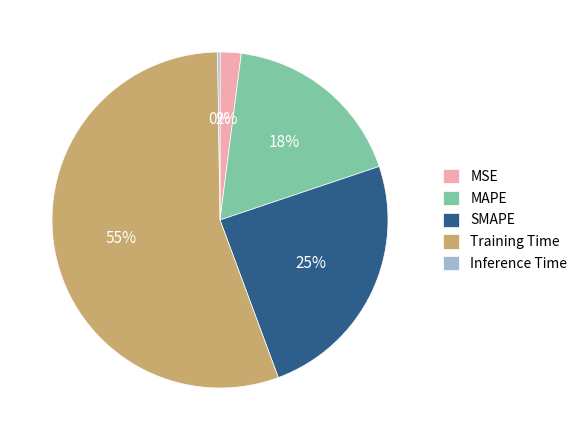

What is the largest slice in the pie chart?

Training Time